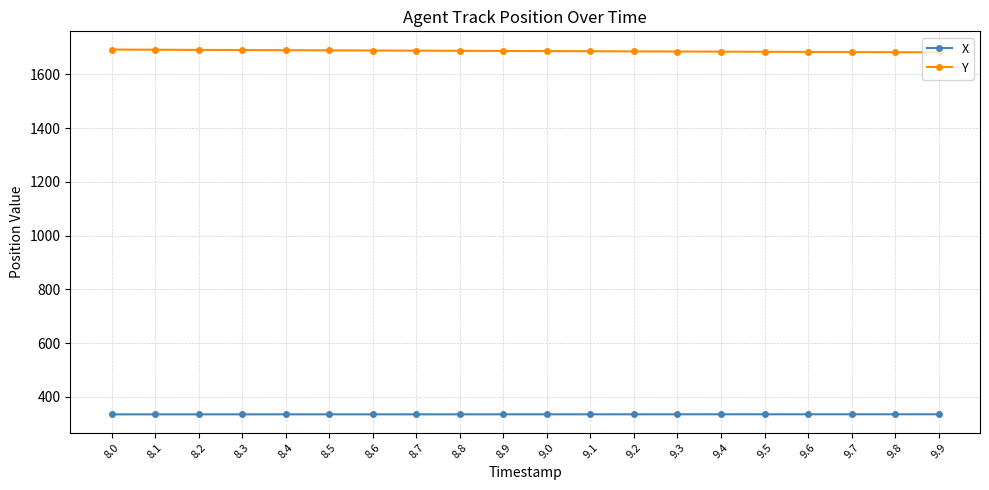

What is the value of the Y point at the 2nd from the left?

1691.4